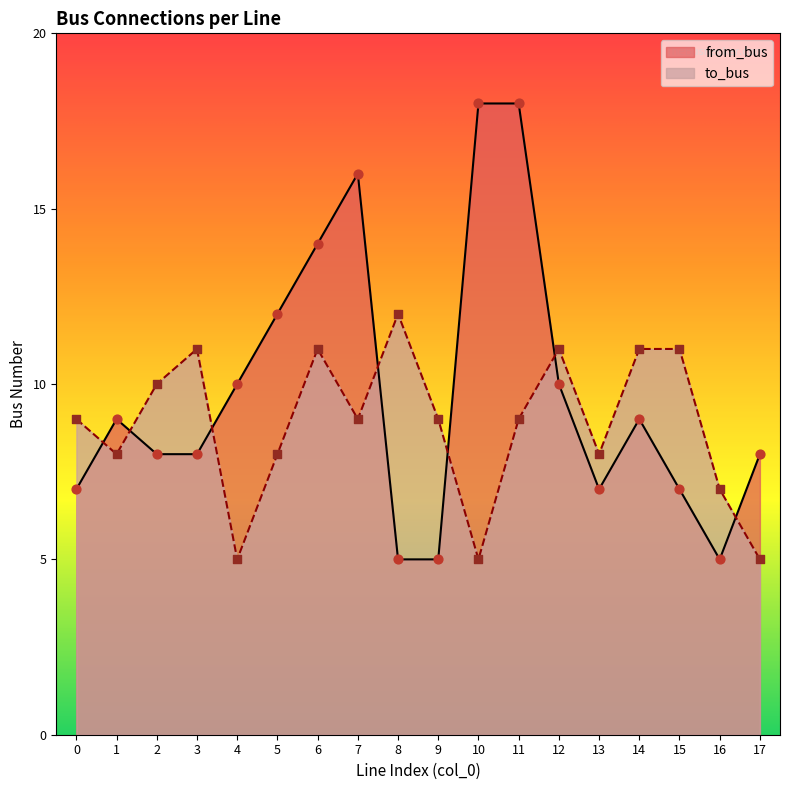

Which series has the largest Y range (max minus min)?

from_bus